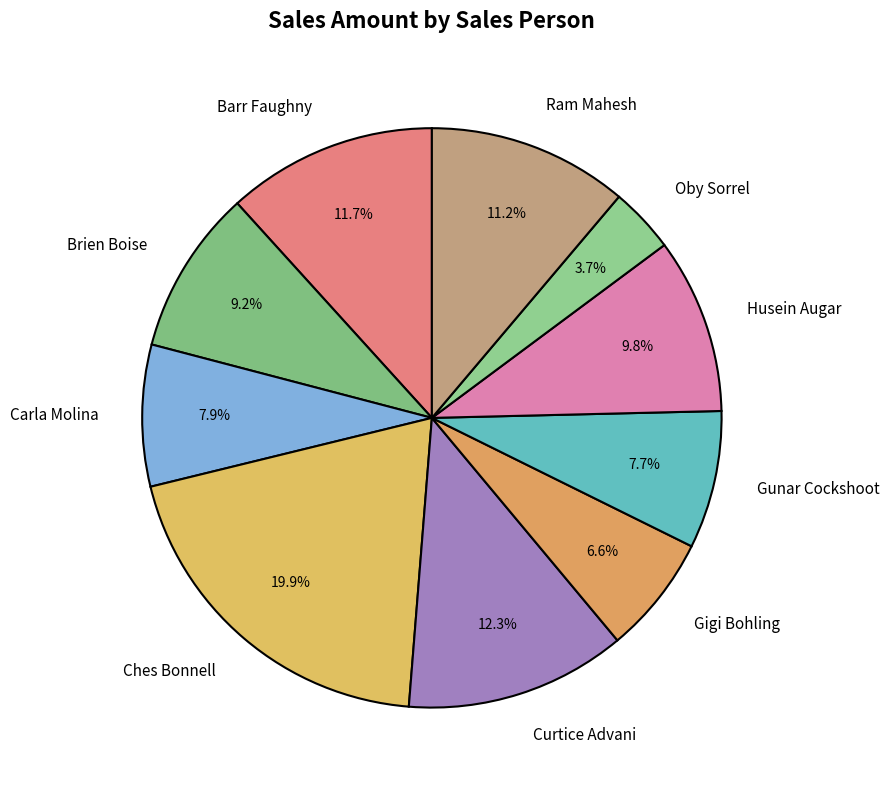

To the nearest percent, what is the difference between the Husein Augar and Gunar Cockshoot slice percentages?

2%